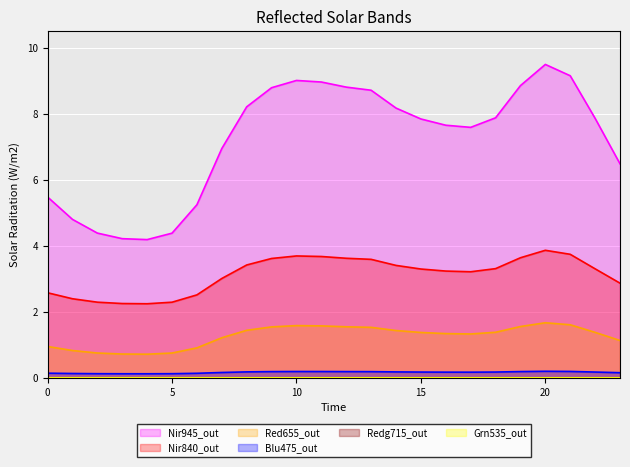

What is the greatest value displayed?

9.5